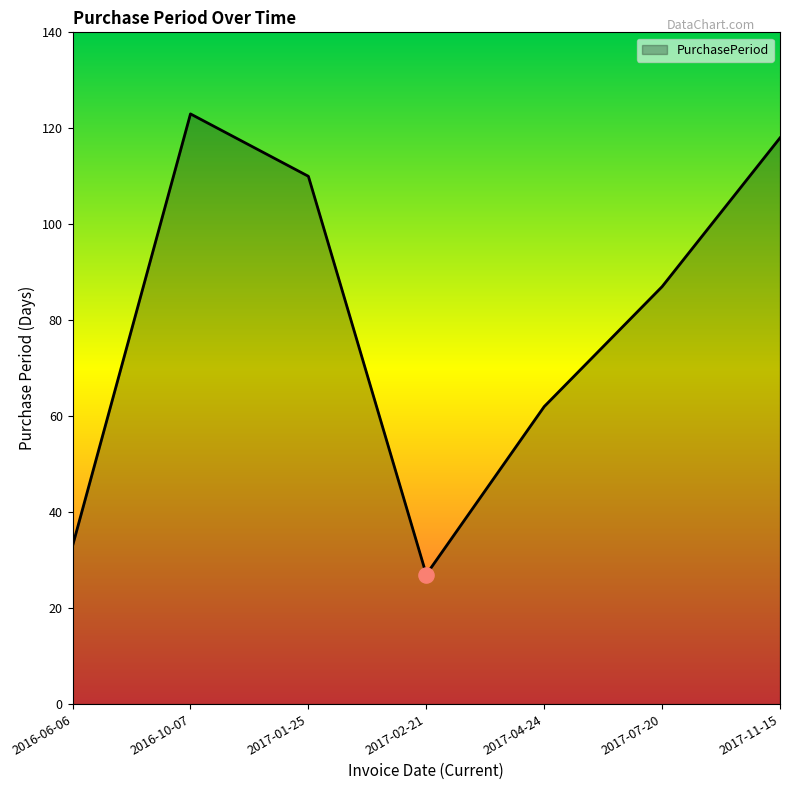

Between 2016-06-06 and 2016-10-07, which is larger?

2016-10-07